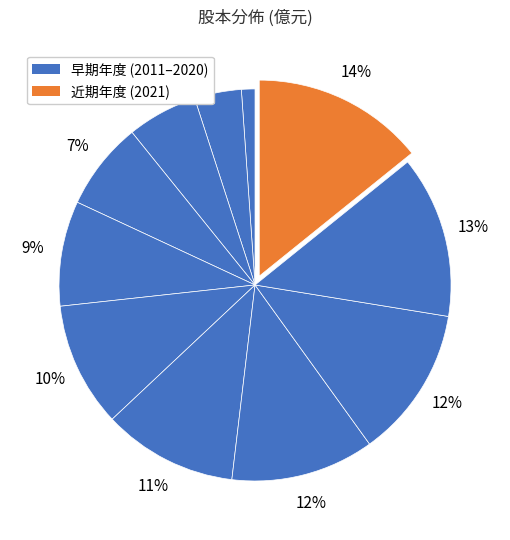

Which slice is the largest?

2021